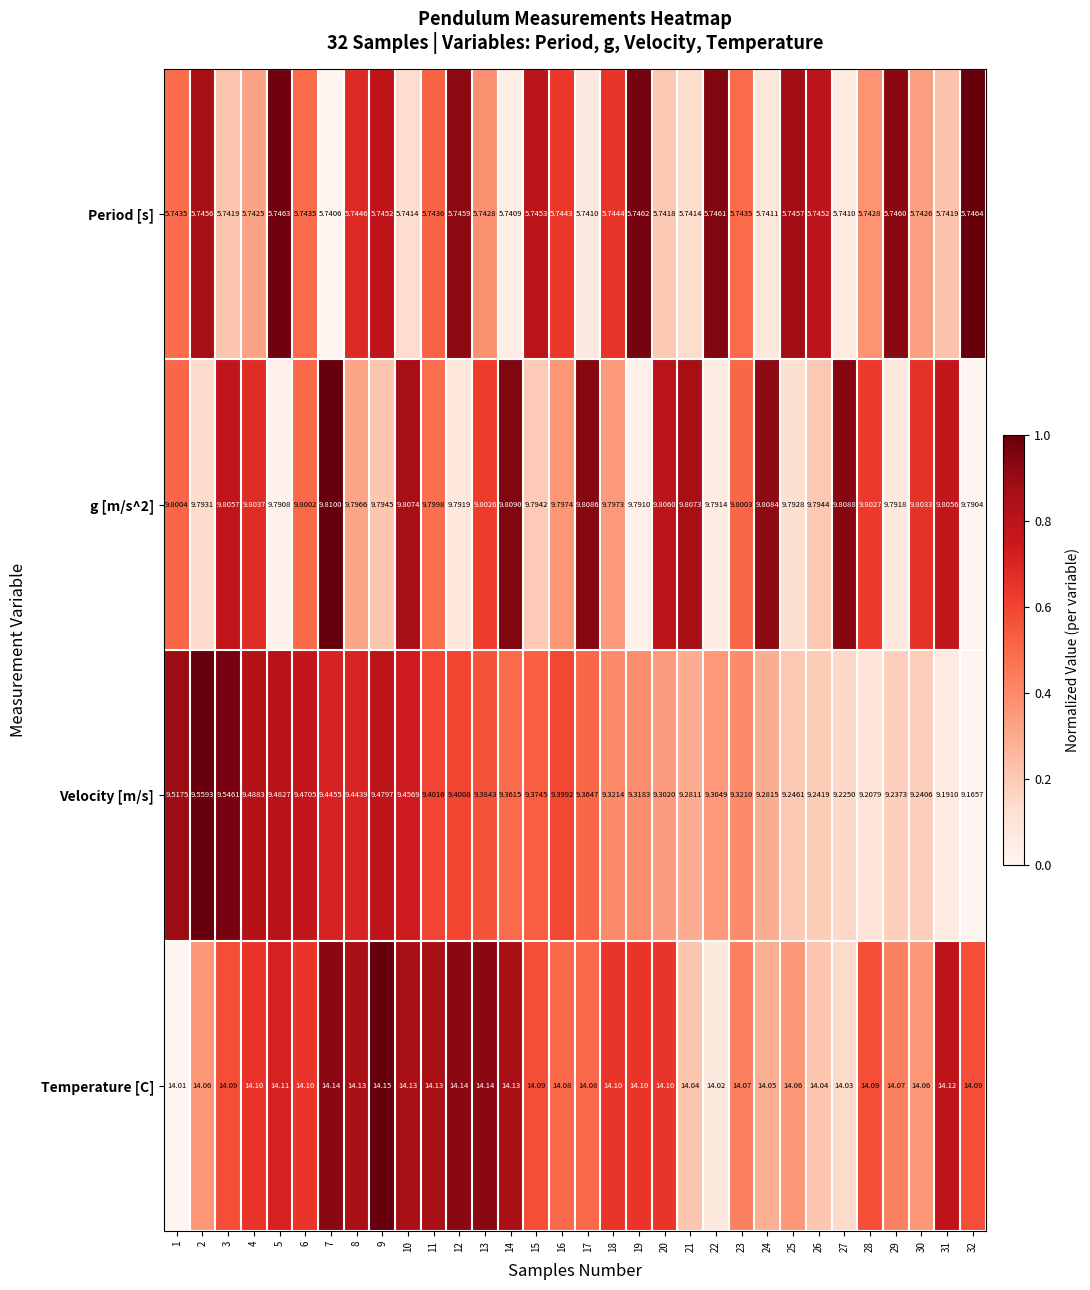

How many categories are shown in the chart?

32